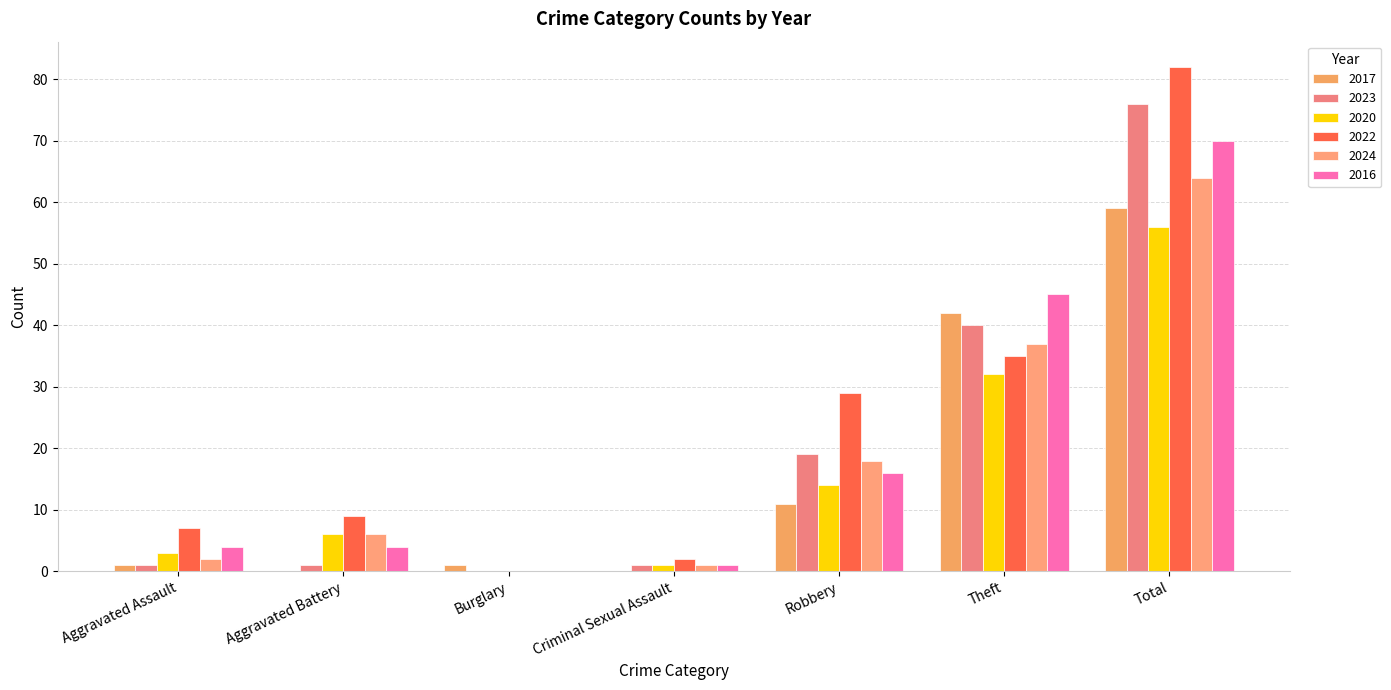

Is it true that 2024 equals 6 at Aggravated Battery?

True